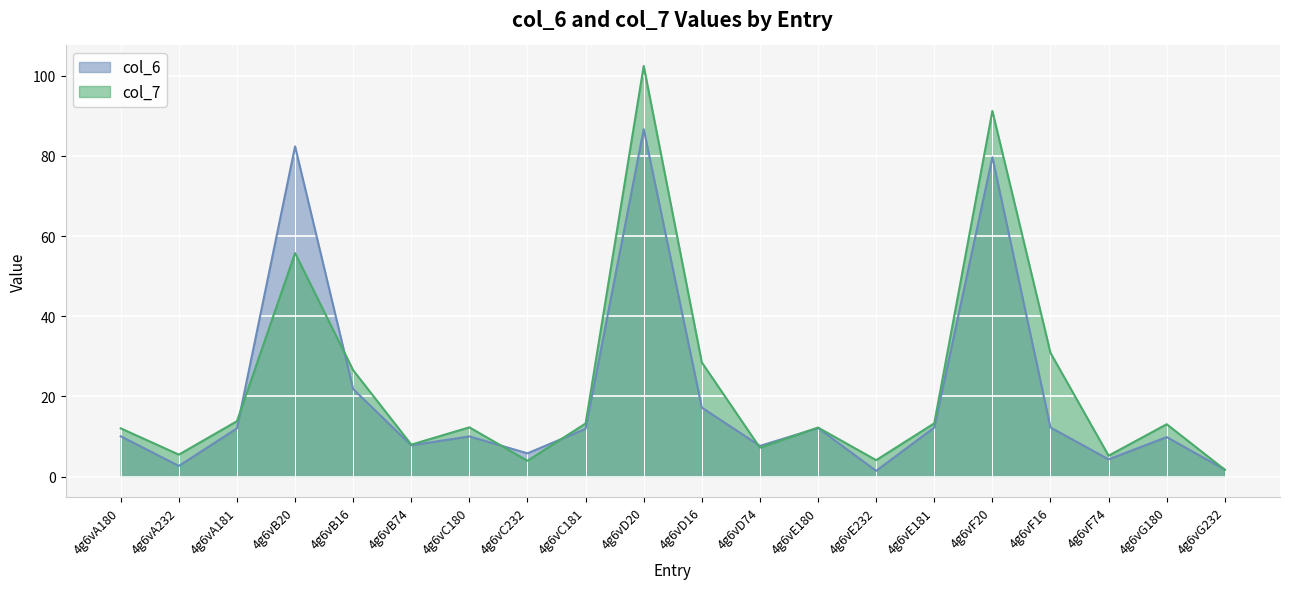

What is the spread (max minus min) of values at 4g6vF16?

18.6